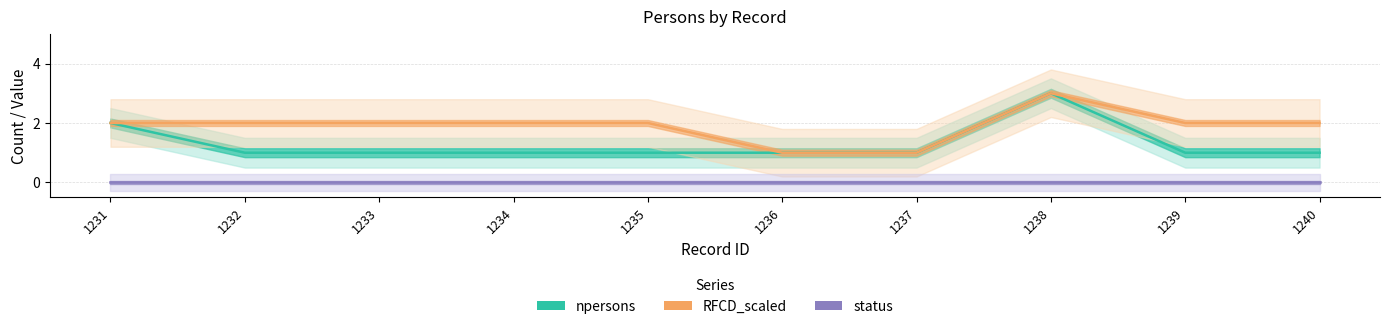

What value does the npersons series have at 1236?

1